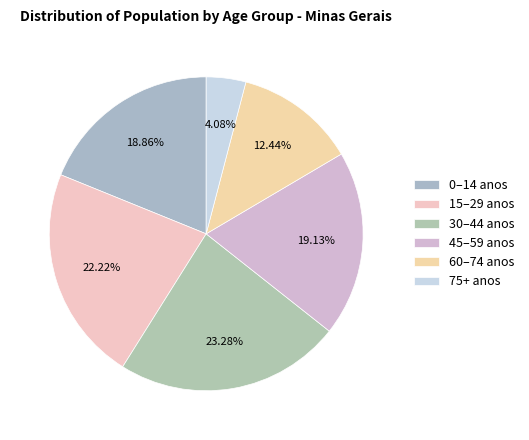

How many slices are in this pie chart?

6